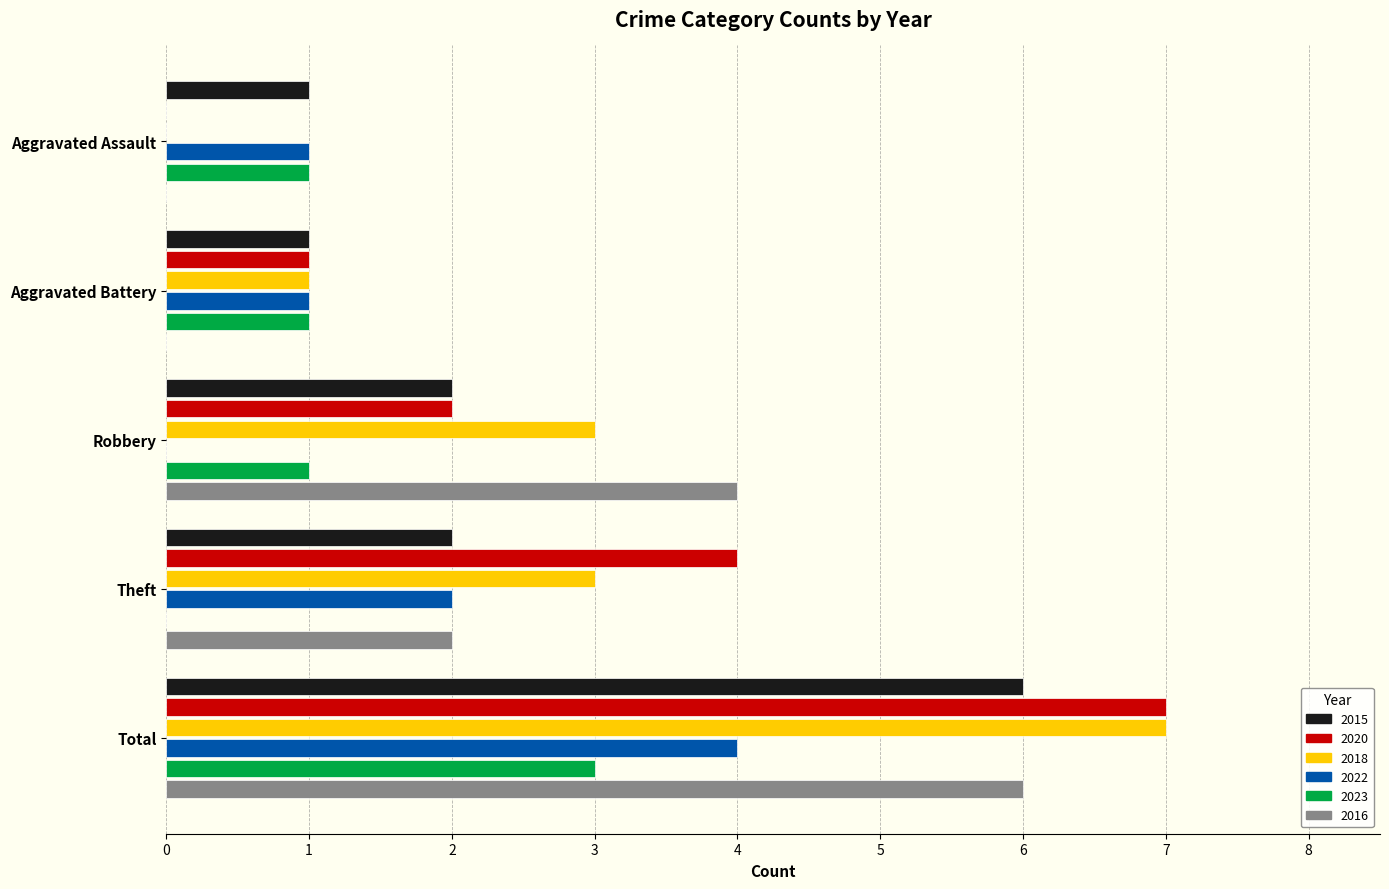

What is the sum of the 2016 values at Robbery and Aggravated Assault?

4